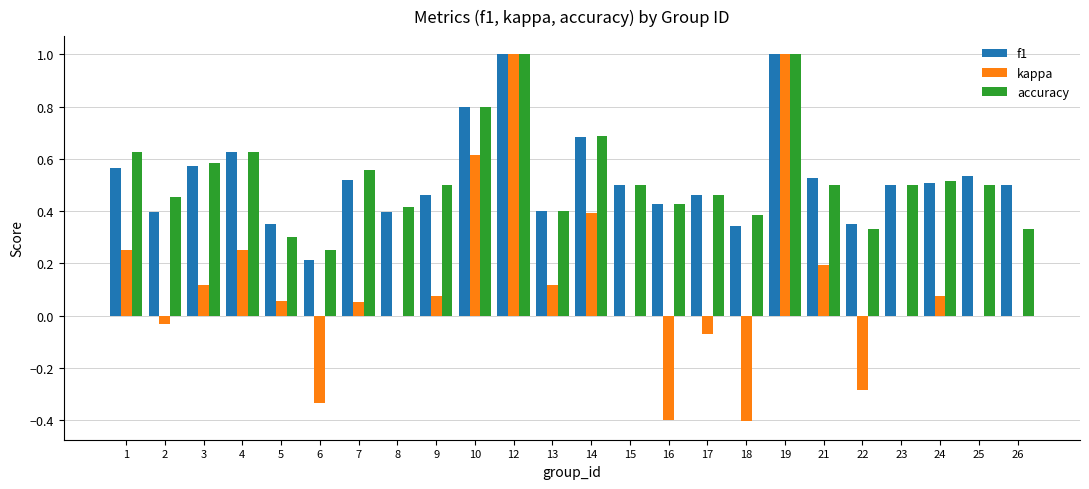

Which series has the widest spread of values?

kappa